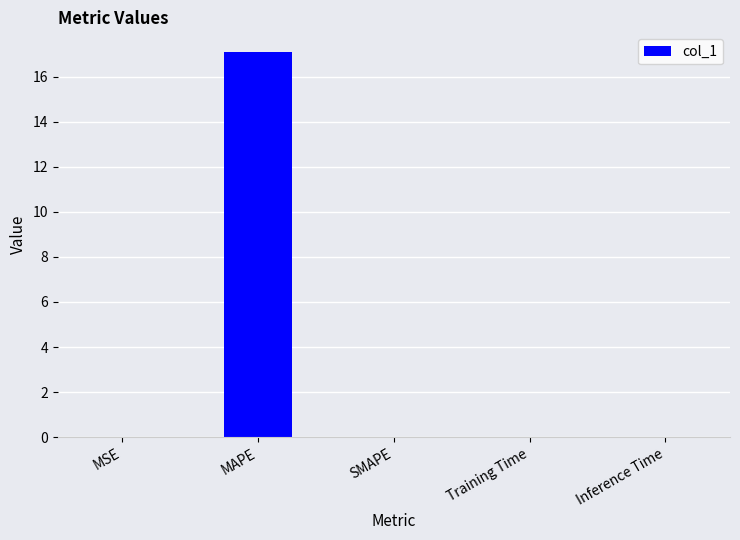

What is the greatest value displayed?

17.1